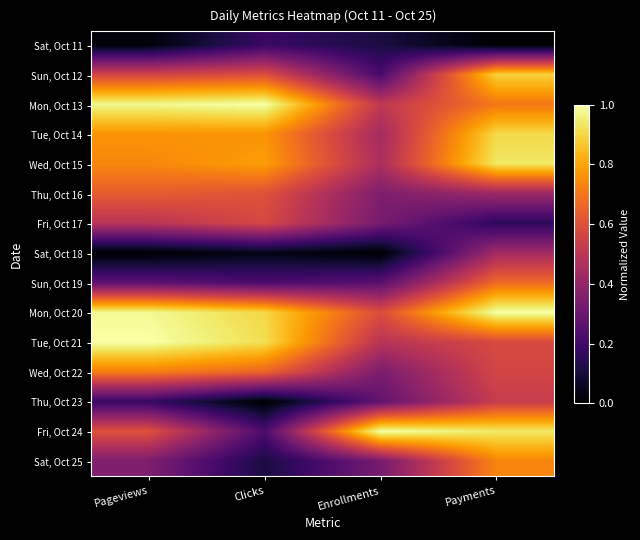

Reading left to right, transcribe all the data shown in this chart.

Sat, Oct 11: Pageviews=0.0	Clicks=0.2	Enrollments=0.1	Payments=0.0
Sun, Oct 12: Pageviews=0.6	Clicks=0.6	Enrollments=0.2	Payments=0.9
Mon, Oct 13: Pageviews=1.0	Clicks=1.0	Enrollments=0.5	Payments=0.7
Tue, Oct 14: Pageviews=0.8	Clicks=0.8	Enrollments=0.4	Payments=0.9
Wed, Oct 15: Pageviews=0.7	Clicks=0.8	Enrollments=0.5	Payments=0.9
Thu, Oct 16: Pageviews=0.6	Clicks=0.6	Enrollments=0.3	Payments=0.4
Fri, Oct 17: Pageviews=0.5	Clicks=0.6	Enrollments=0.3	Payments=0.2
Sat, Oct 18: Pageviews=0.0	Clicks=0.0	Enrollments=0.0	Payments=0.4
Sun, Oct 19: Pageviews=0.3	Clicks=0.2	Enrollments=0.3	Payments=0.7
Mon, Oct 20: Pageviews=1.0	Clicks=0.9	Enrollments=0.6	Payments=1.0
Tue, Oct 21: Pageviews=1.0	Clicks=0.9	Enrollments=0.5	Payments=0.6
Wed, Oct 22: Pageviews=0.7	Clicks=0.7	Enrollments=0.3	Payments=0.6
Thu, Oct 23: Pageviews=0.2	Clicks=0.0	Enrollments=0.3	Payments=0.5
Fri, Oct 24: Pageviews=0.6	Clicks=0.2	Enrollments=1.0	Payments=0.9
Sat, Oct 25: Pageviews=0.3	Clicks=0.1	Enrollments=0.3	Payments=0.7